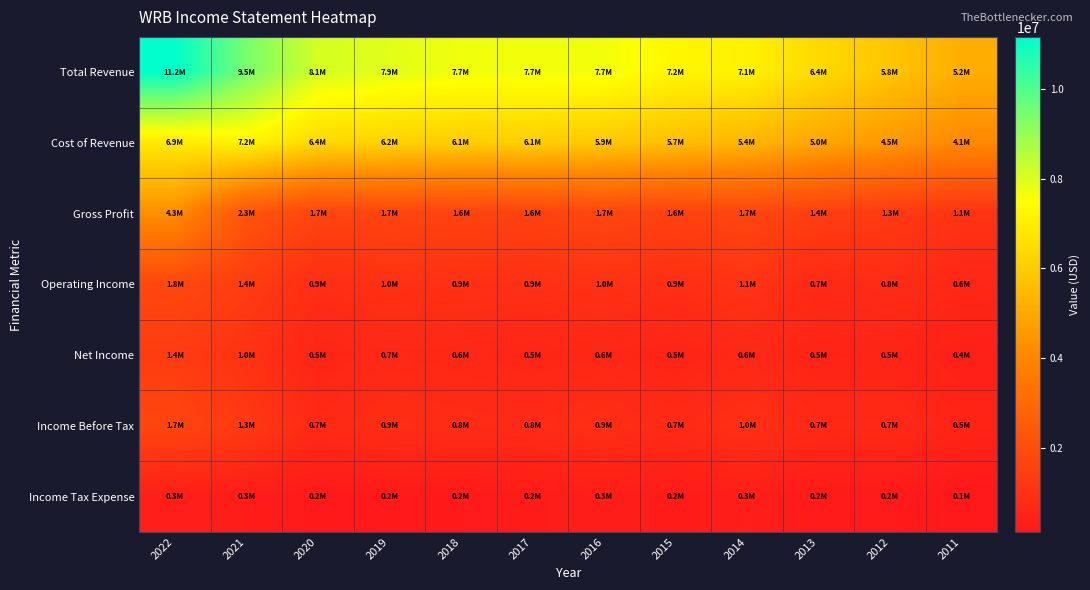

Between 2018 and 2014, which series saw the biggest shift?

Cost of Revenue